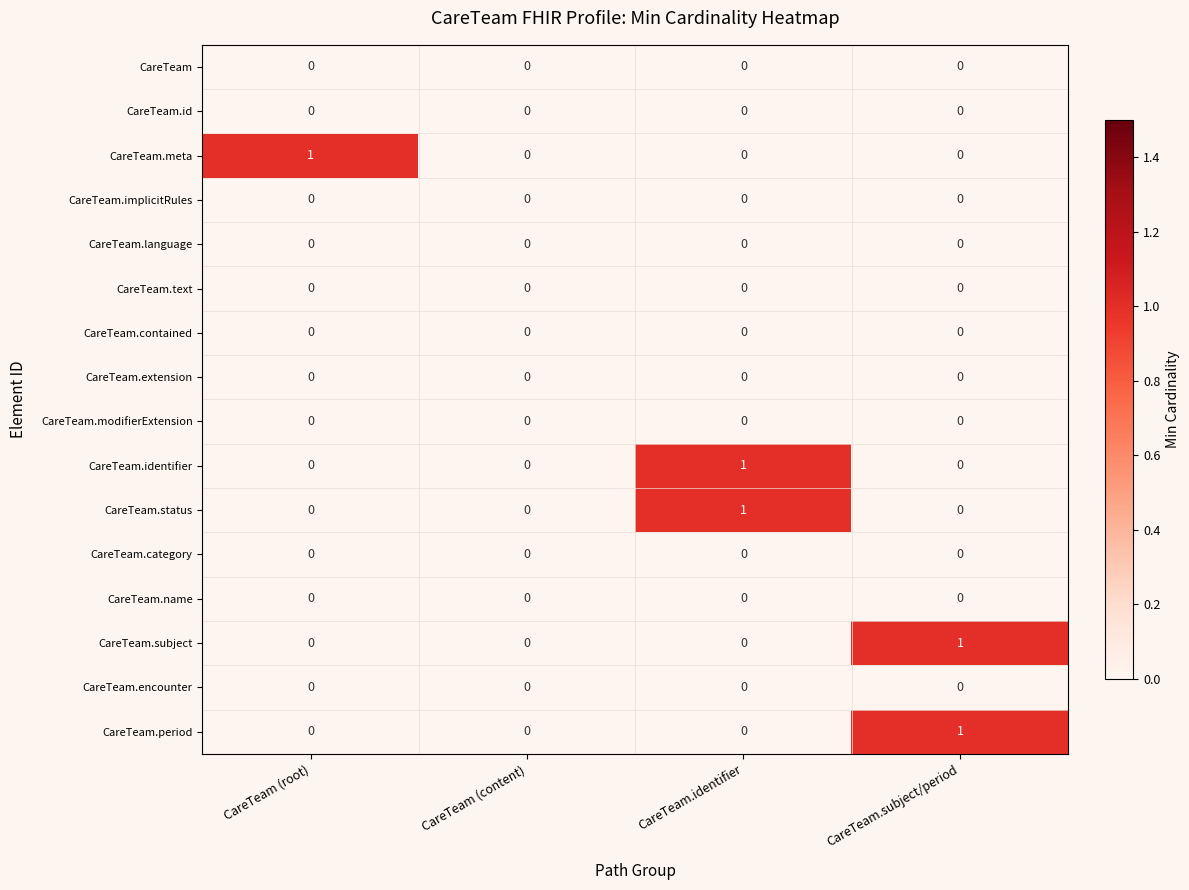

How many CareTeam.identifier values are between 0 and 1?

4